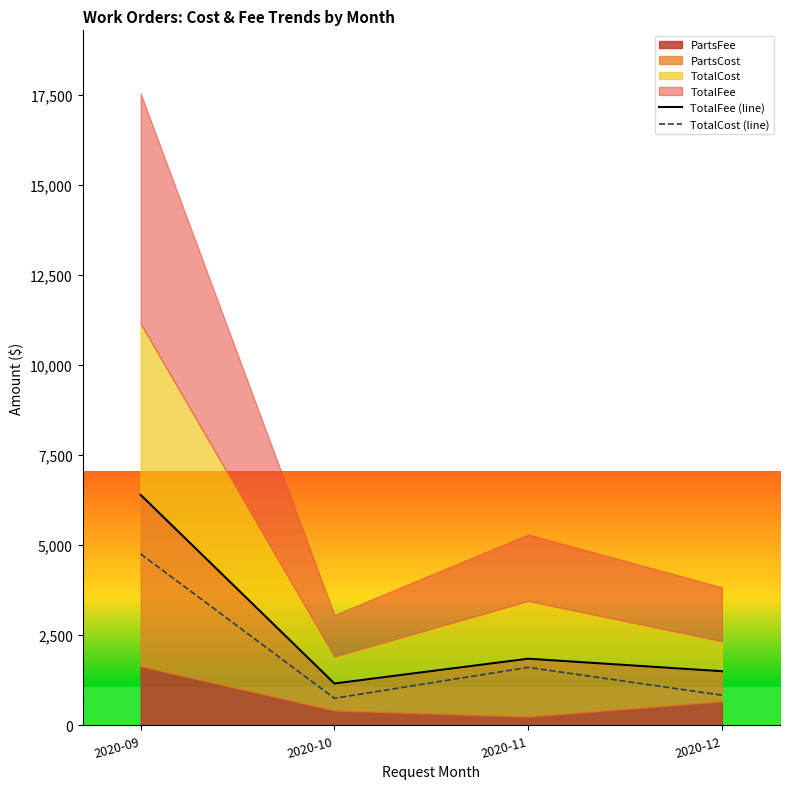

True or false: TotalCost (line) and TotalFee (line) intersect in this chart.

False